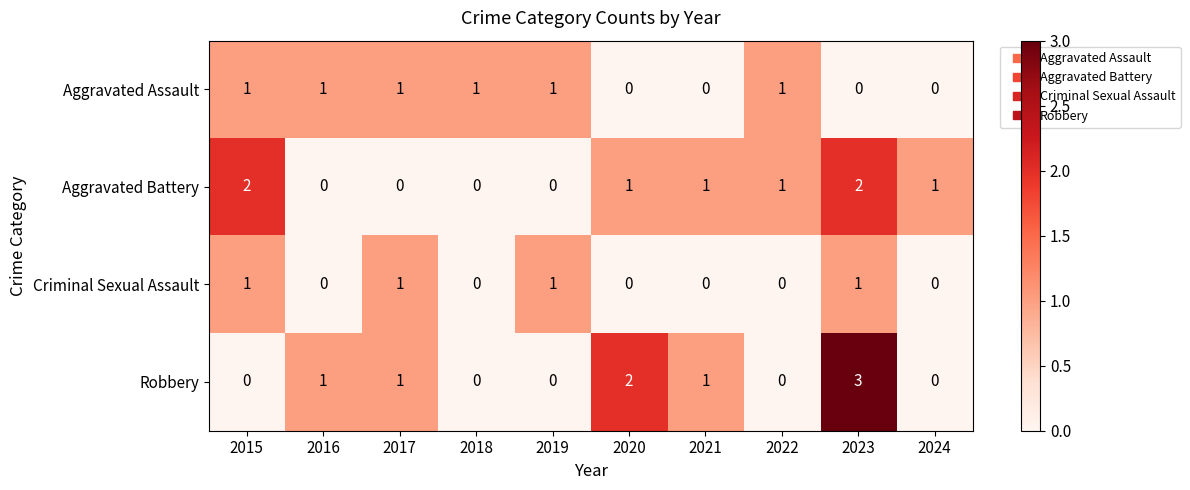

The Criminal Sexual Assault series shows -1 at 2020. True or false?

False